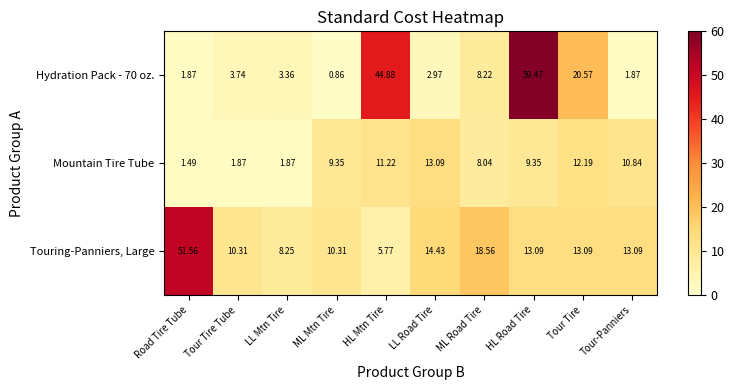

Which series has the largest total across all categories?

Touring-Panniers, Large